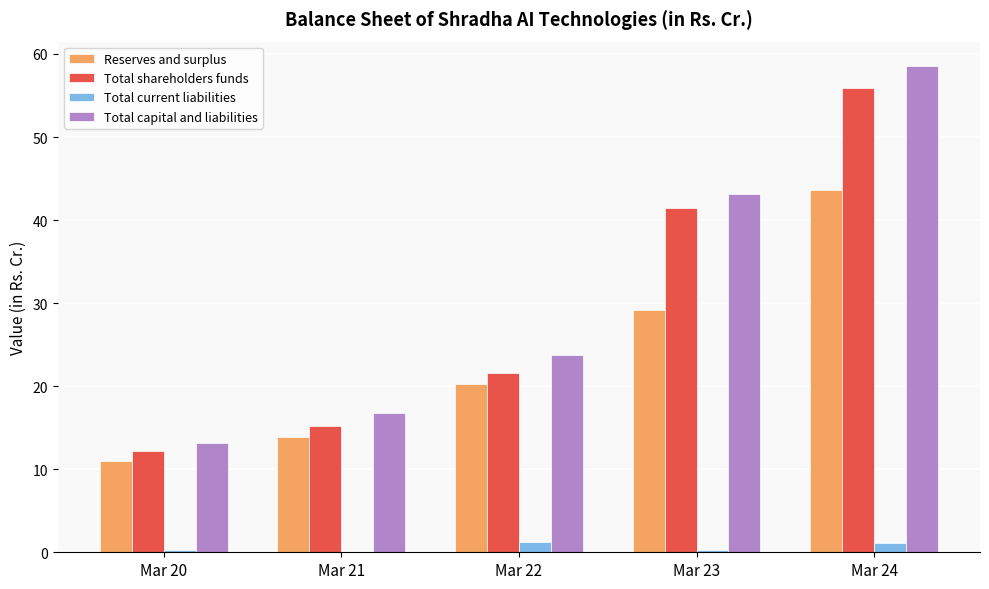

What is the maximum value for Total shareholders funds?

55.9